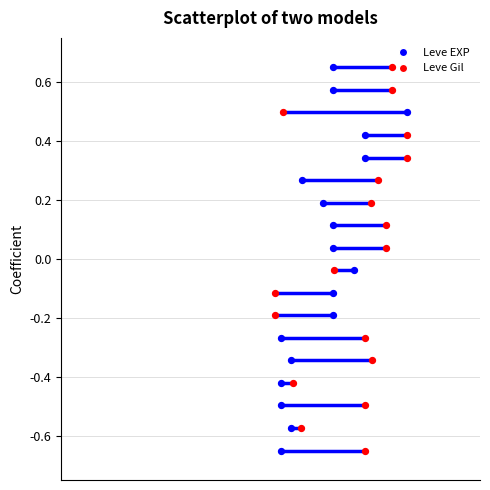

Which series reaches the minimum Y coordinate?

Leve EXP